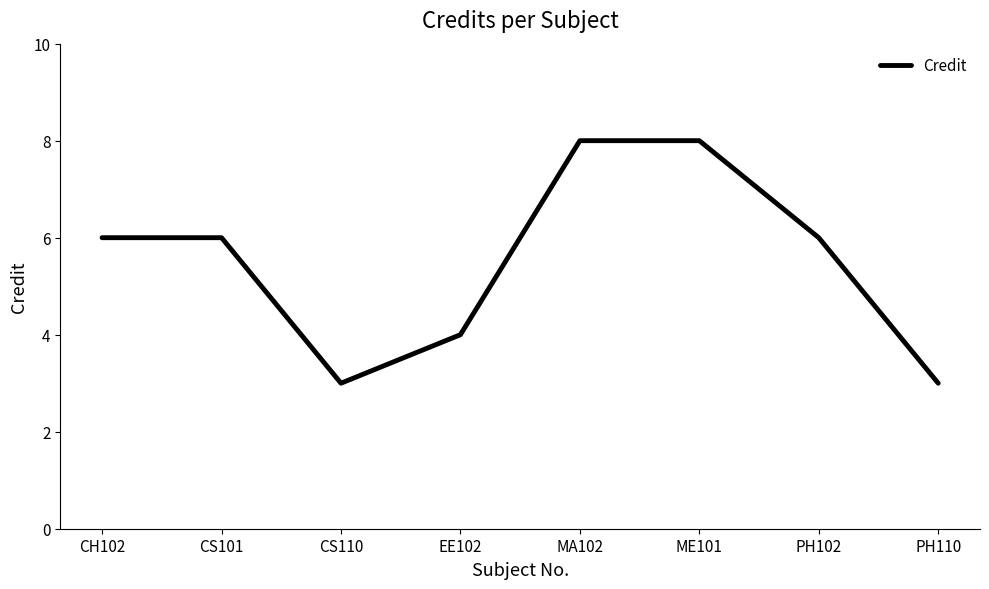

What is the minimum value shown in the chart?

3